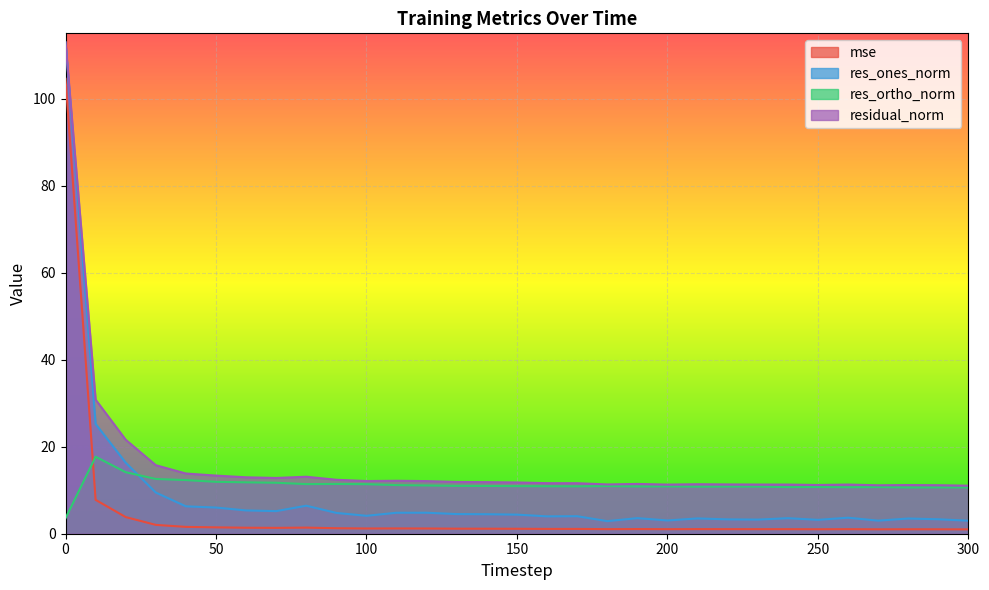

Is it true that mse equals 104.6 at 0?

True